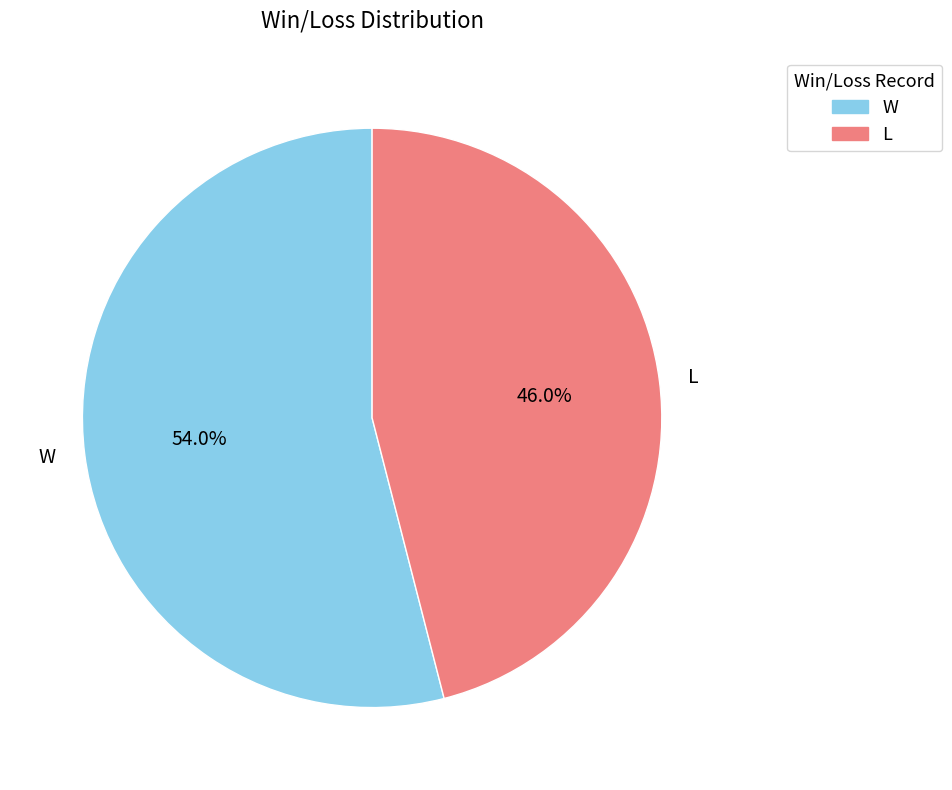

Which category accounts for the majority?

W